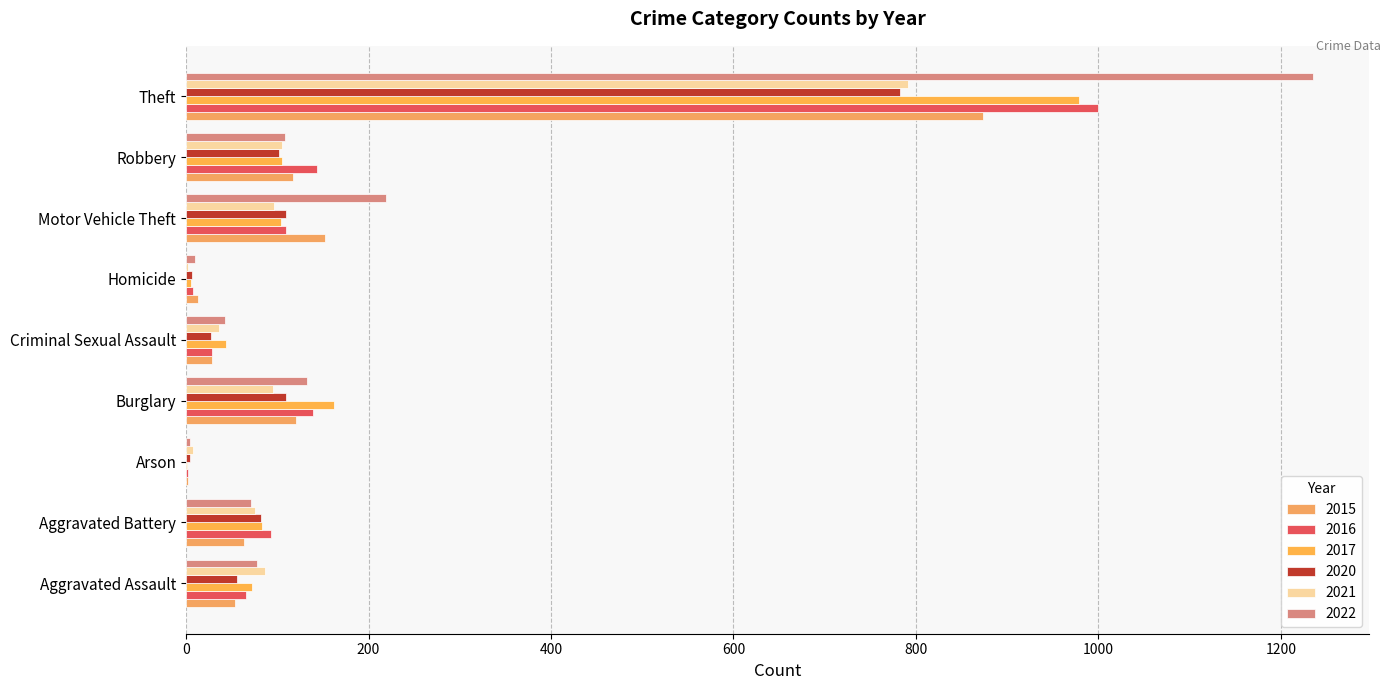

What is the highest value of the 2016 series?

999